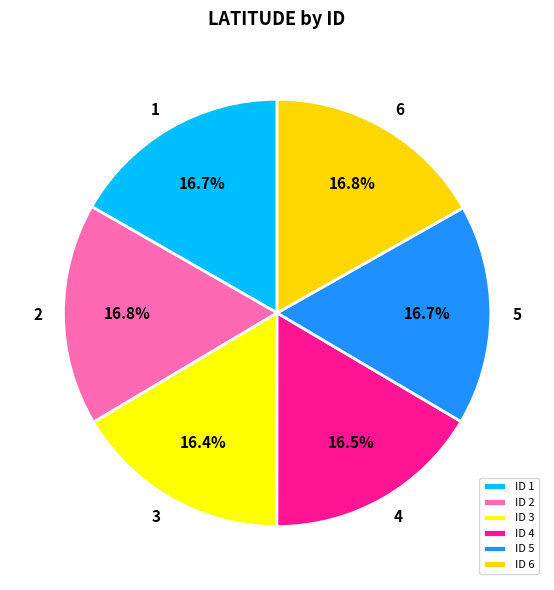

To the nearest percent, what is the average slice percentage?

17%